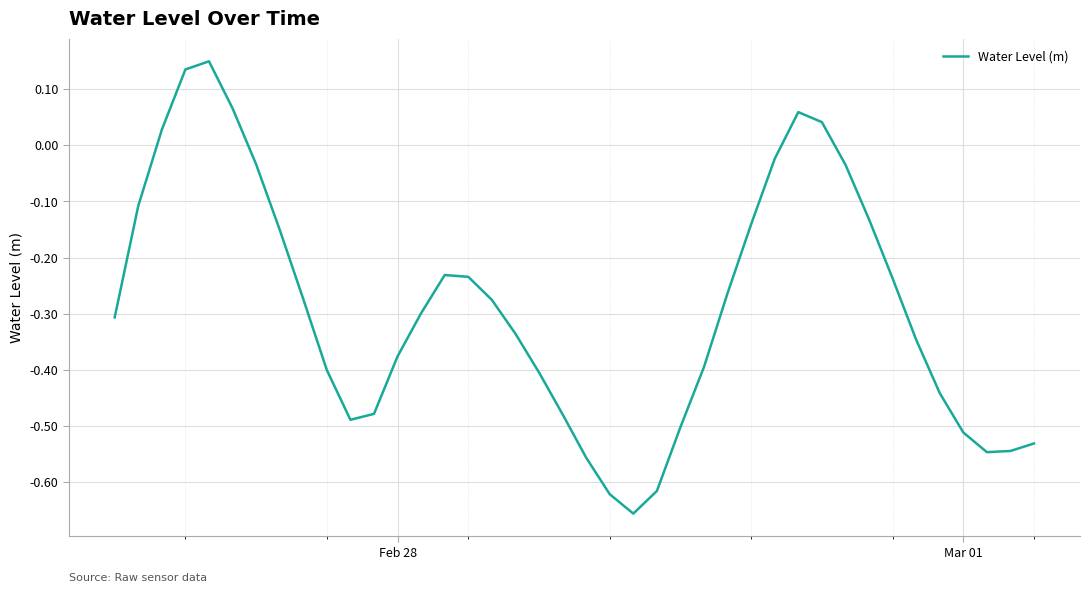

What is the difference between the maximum and minimum values?

0.8